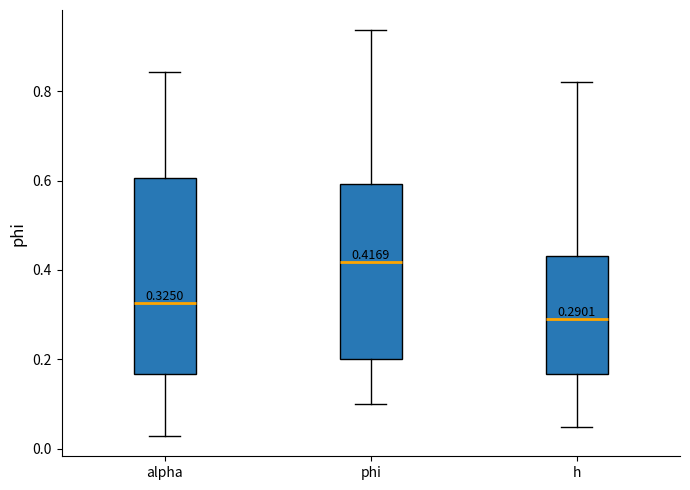

Comparing the boxes themselves (not the whiskers), which one is the tallest?

alpha